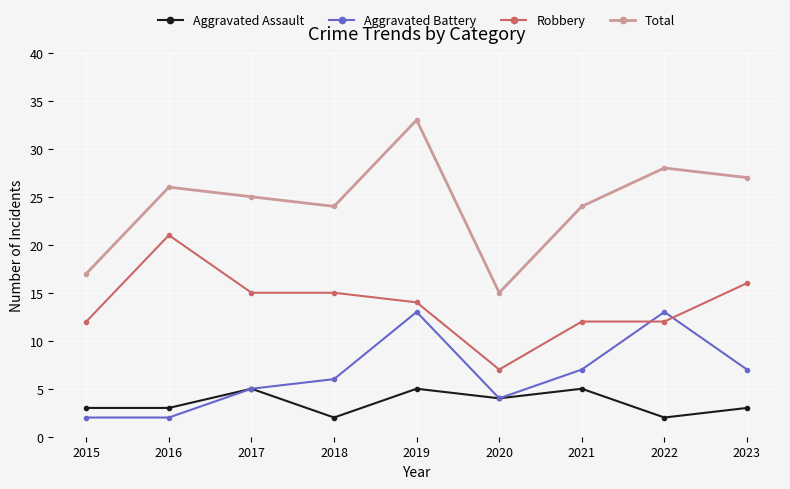

Which series has the widest spread of values?

Total